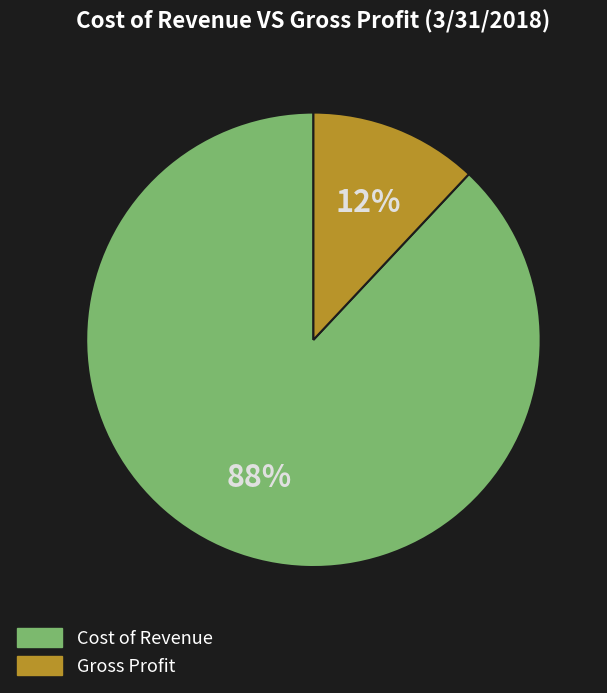

What is the largest slice in the pie chart?

Cost of Revenue